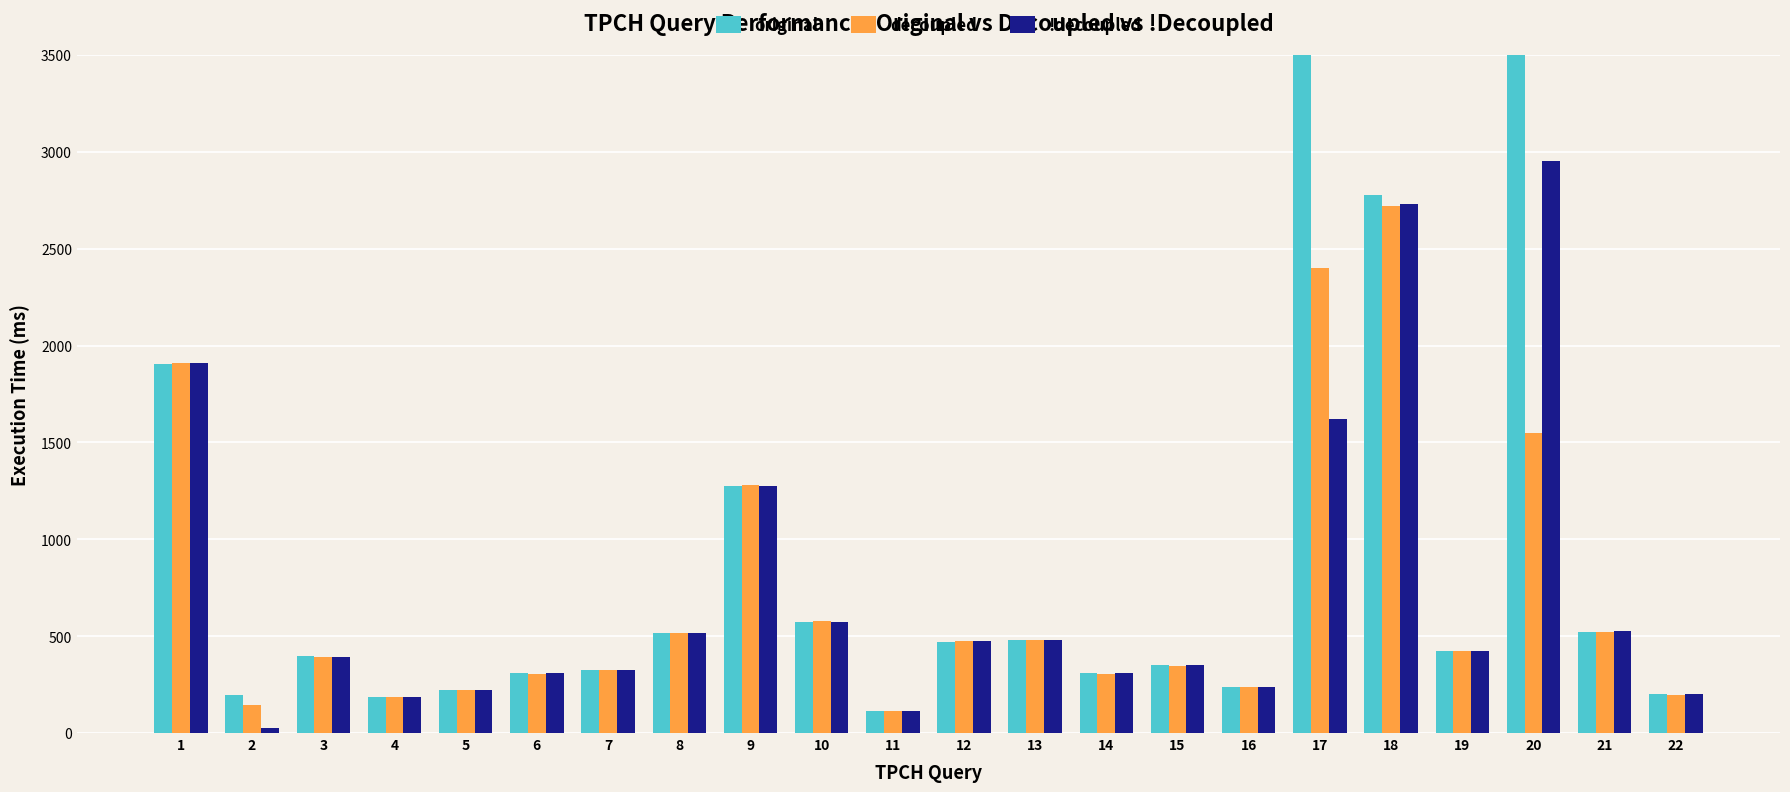

Reading right to left, list all the values displayed in this chart.

original: 203.5	520.0	600000.0	422.6	2776.2	600000.0	239.0	349.8	308.5	478.6	472.5	113.4	575.3	1274.2	516.8	324.7	307.9	222.9	187.4	395.2	195.4	1906.2
decoupled: 198.7	520.2	1547.3	421.2	2723.0	2400.1	239.5	348.2	306.4	479.2	474.8	113.5	577.5	1279.0	514.9	324.6	305.8	222.5	187.6	394.5	144.0	1909.2
!decoupled: 202.4	524.8	2954.4	425.1	2732.3	1619.5	236.6	348.8	308.5	479.5	474.9	115.4	574.9	1277.1	516.8	326.0	308.1	224.0	187.3	394.8	27.2	1910.6